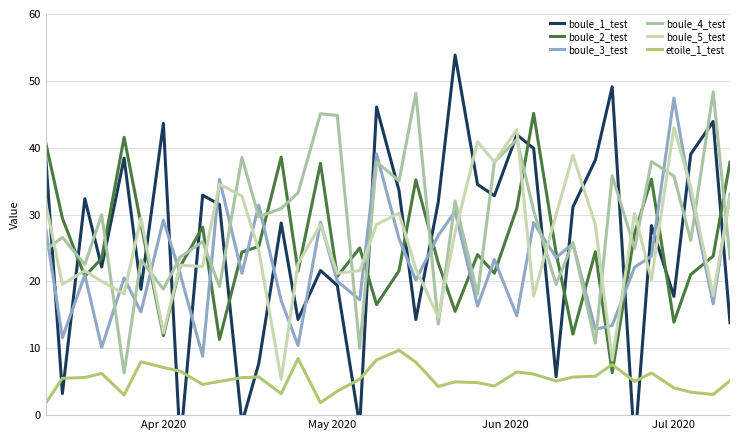

True or false: boule_2_test and etoile_1_test intersect in this chart.

True